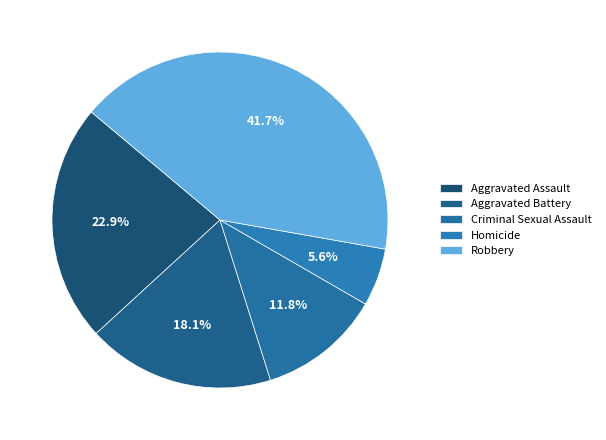

To the nearest percent, what portion does Homicide represent?

6%